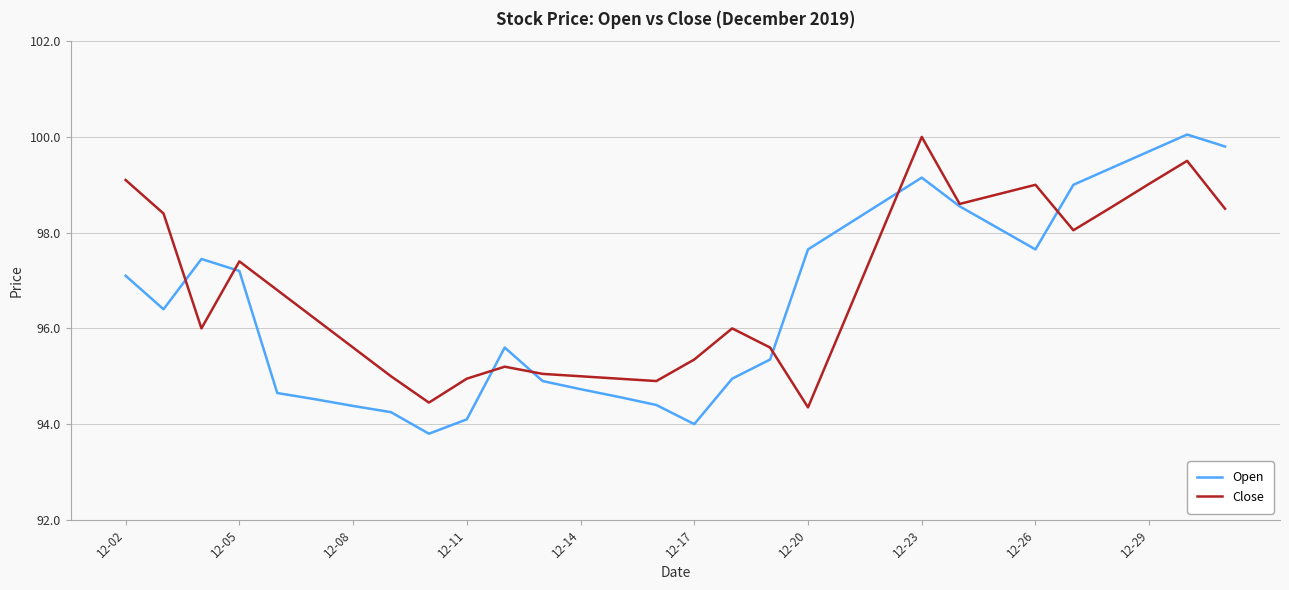

Which series has the largest total across all categories?

Close